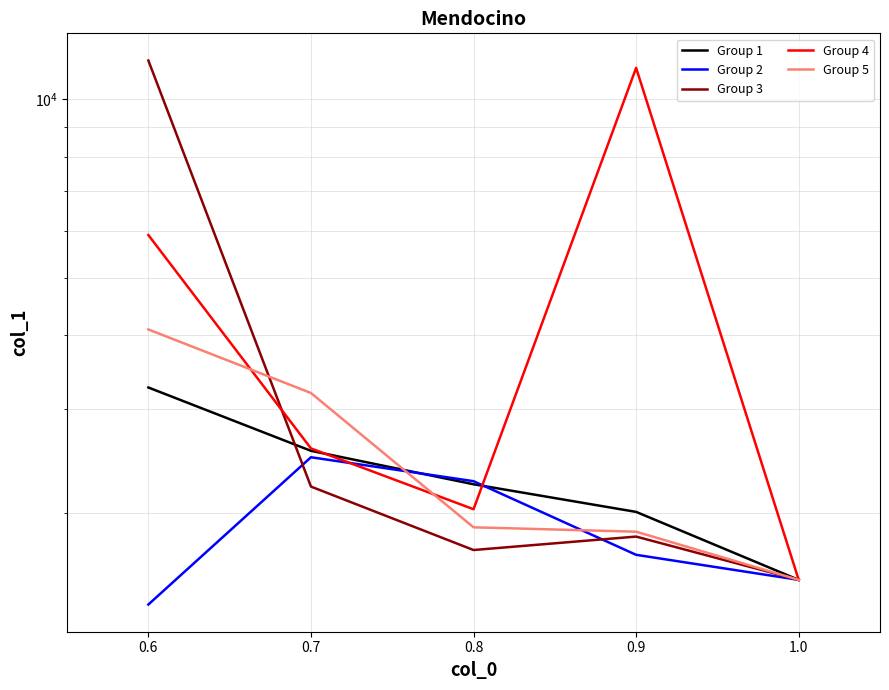

What is the label of the 1st point from the right?

1.0